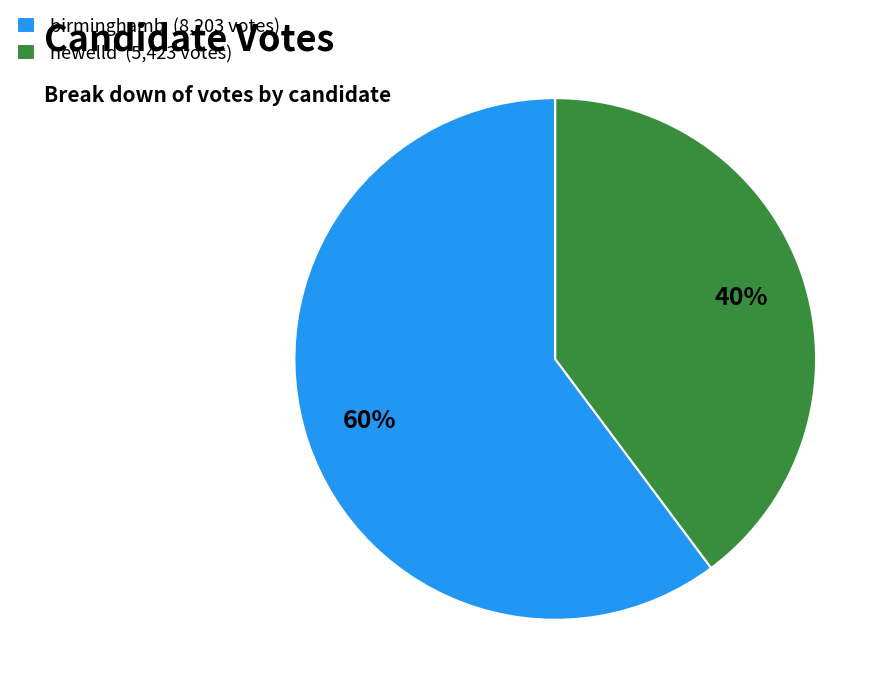

Which has a higher value, birminghamb (8,203 votes) or newelld (5,423 votes)?

birminghamb (8,203 votes)